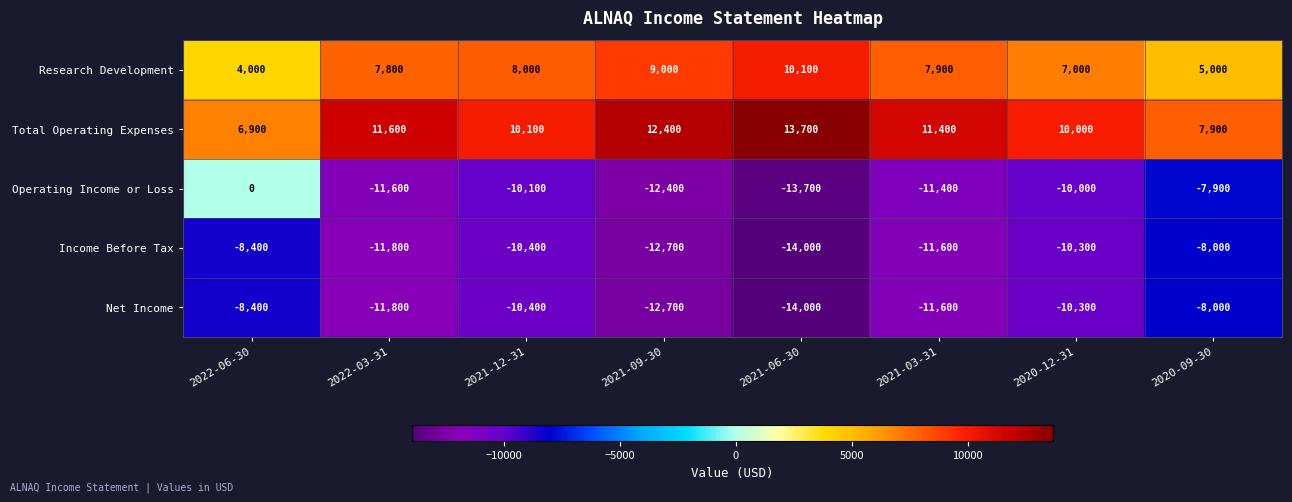

What is the maximum value for Net Income?

-8000